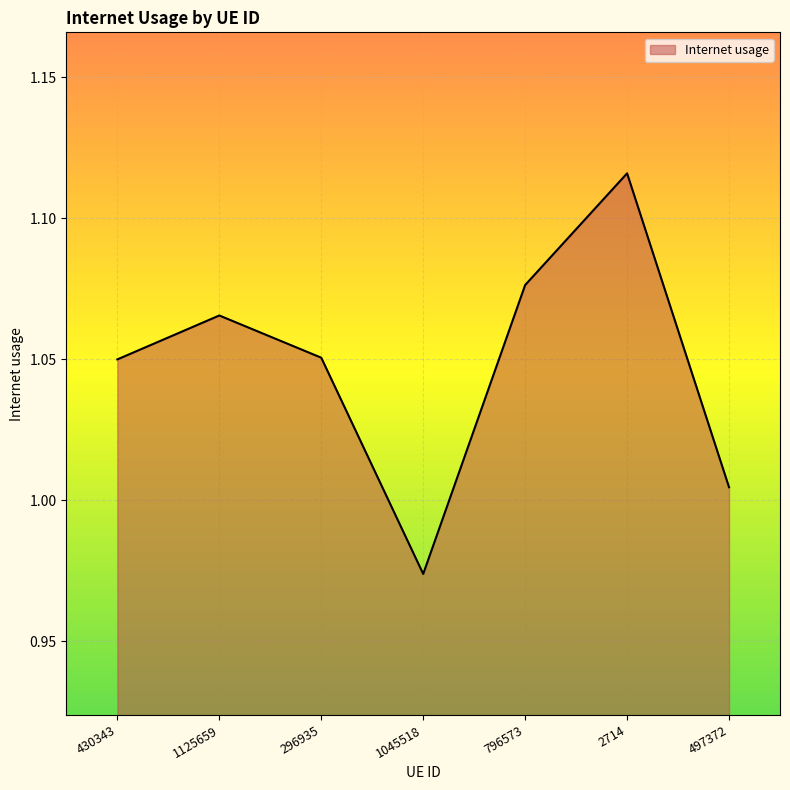

Count the number of values greater than 1.

6